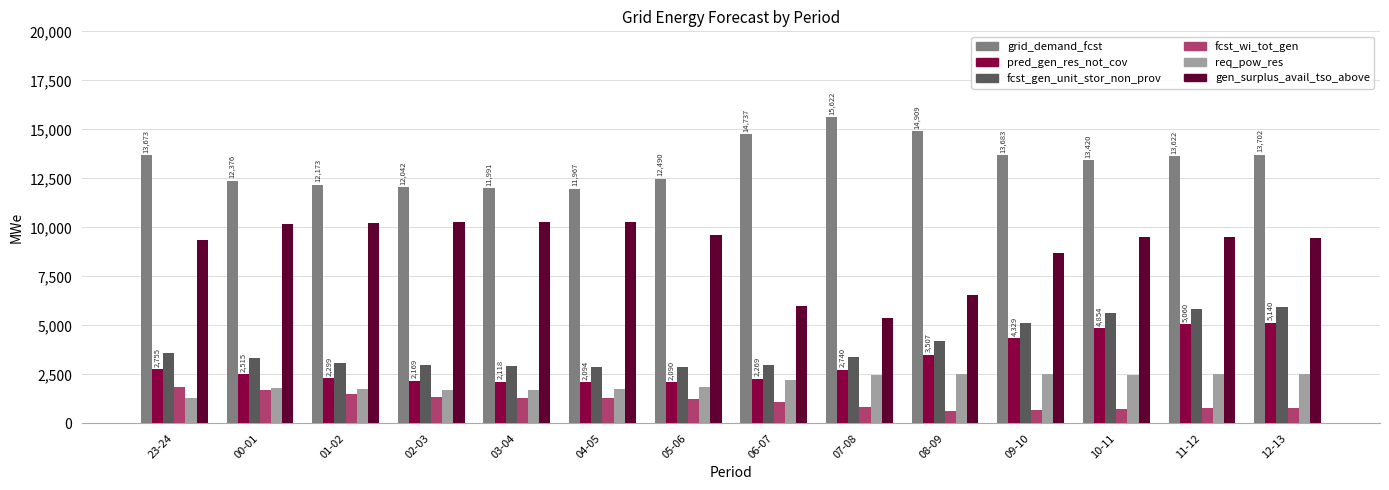

What is the difference between the fcst_gen_unit_stor_non_prov values at 09-10 and 00-01?

1788